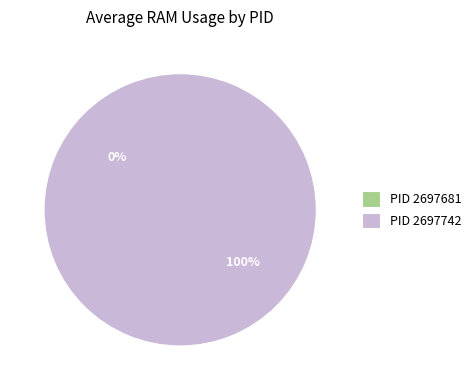

Which slice is the largest?

2697742